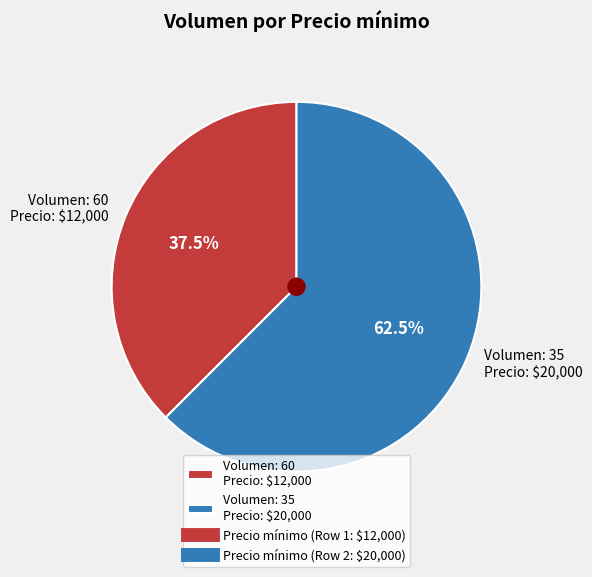

Which slice represents more than half of the pie?

Volumen: 35 Precio: $20,000